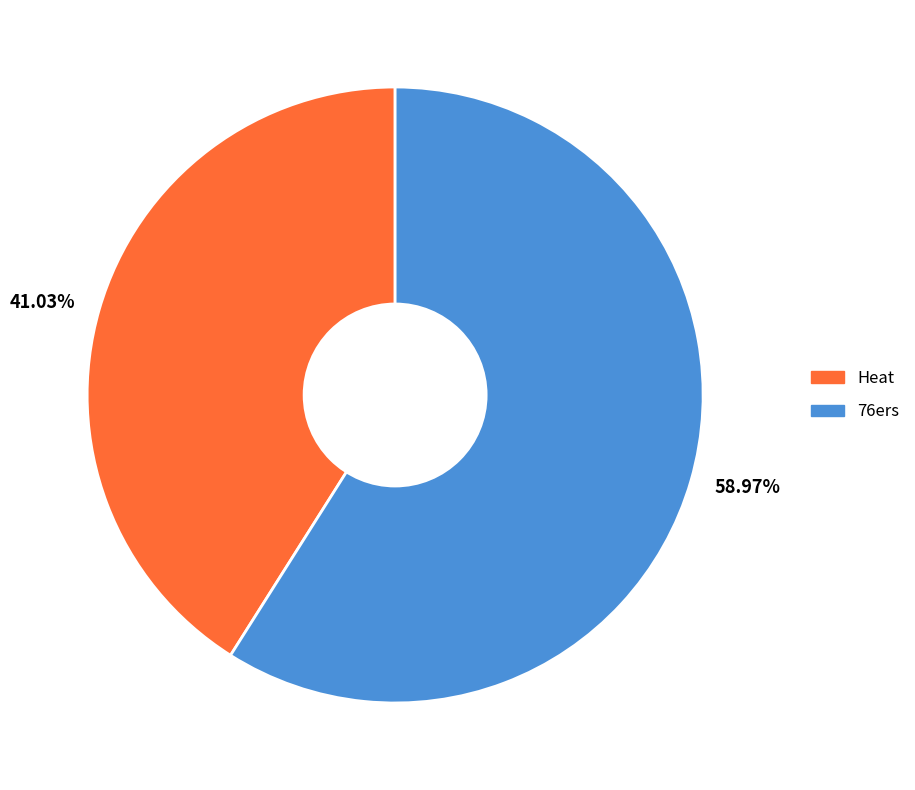

Which category accounts for the majority?

76ers